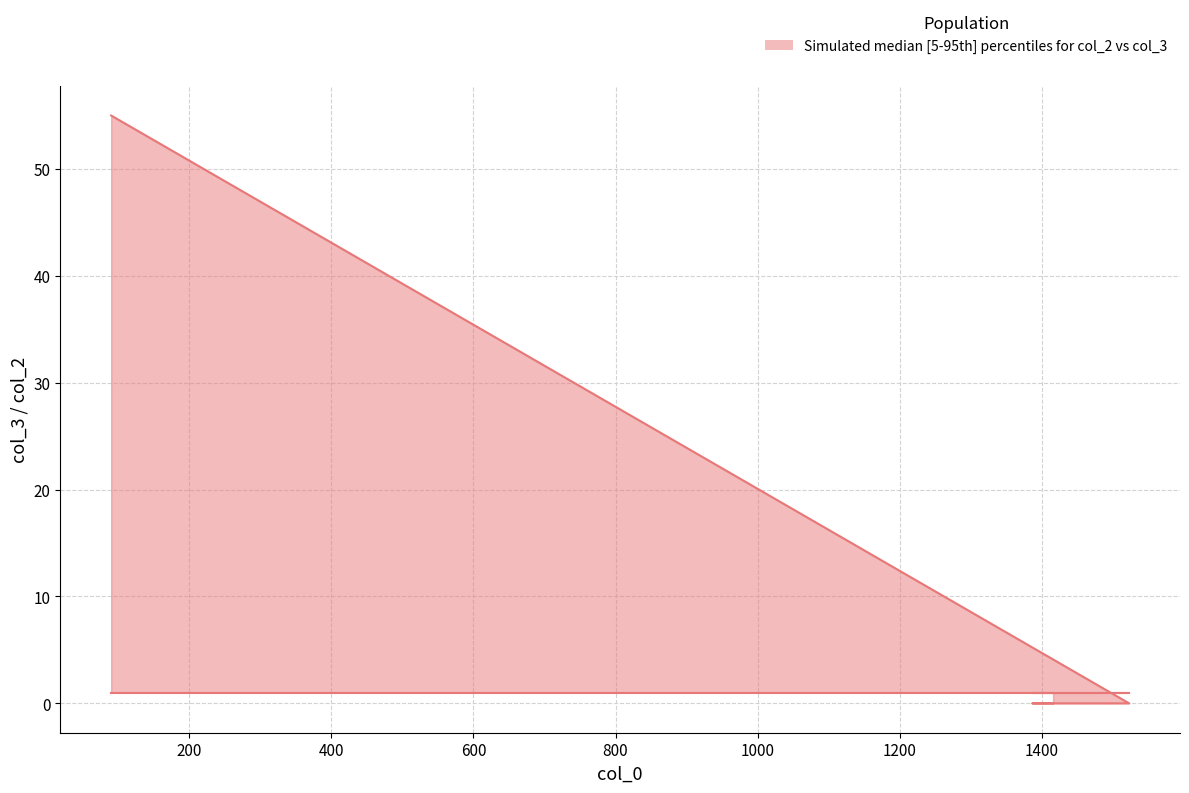

Which category has the highest value across all series?

90